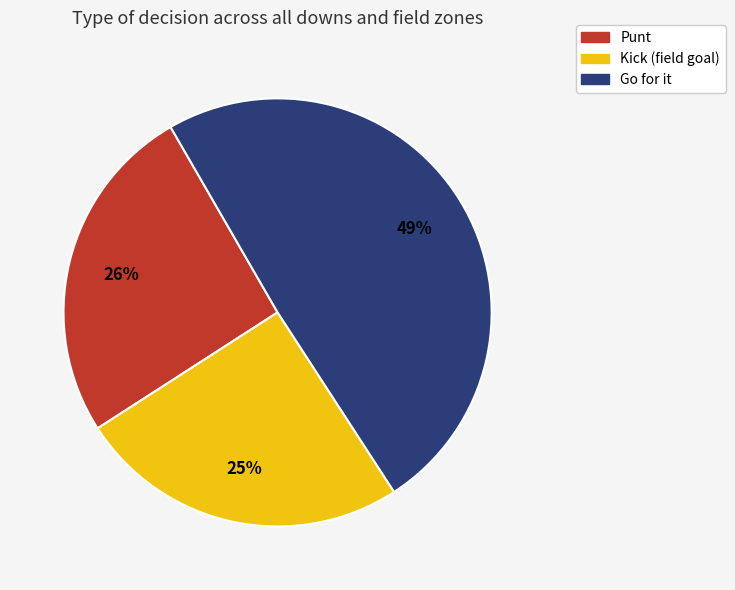

Does any single category account for the majority?

No